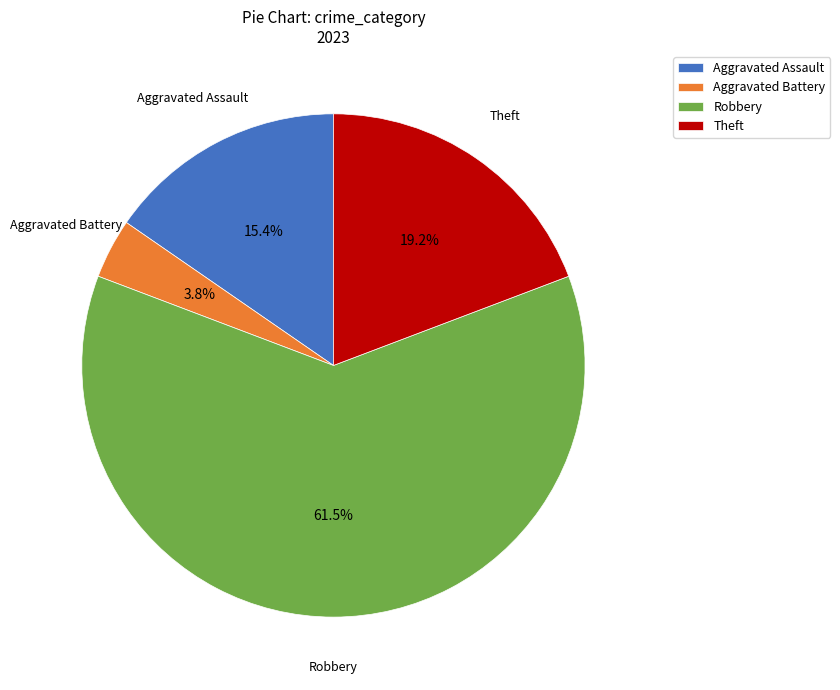

Is Aggravated Assault the majority of the pie?

No